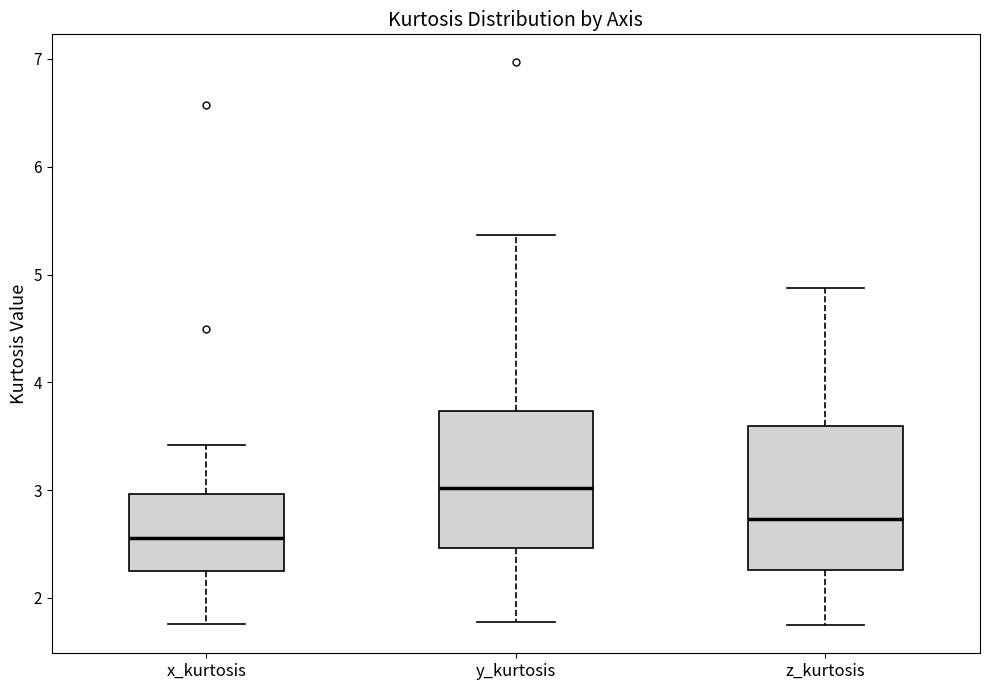

Reading left to right, transcribe this box plot: for each box, give where its median line is, the range the box spans, and where its two whiskers end, as read against the y-axis. The values are not printed on the chart, so give them approximately, as read against the axis.

x_kurtosis: median 2.6, box 2.3 to 3.0, whiskers 1.8 to 3.4
y_kurtosis: median 3.0, box 2.5 to 3.7, whiskers 1.8 to 5.4
z_kurtosis: median 2.7, box 2.3 to 3.6, whiskers 1.7 to 4.9